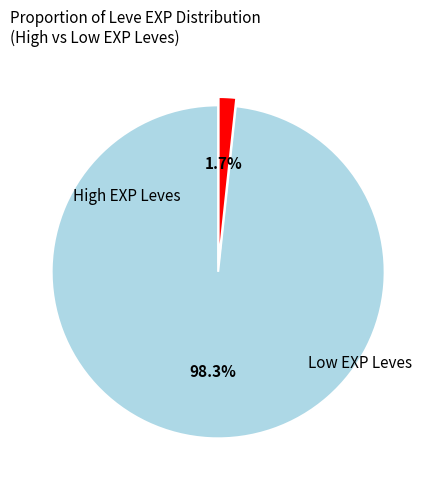

Is there a majority slice in this chart?

Yes